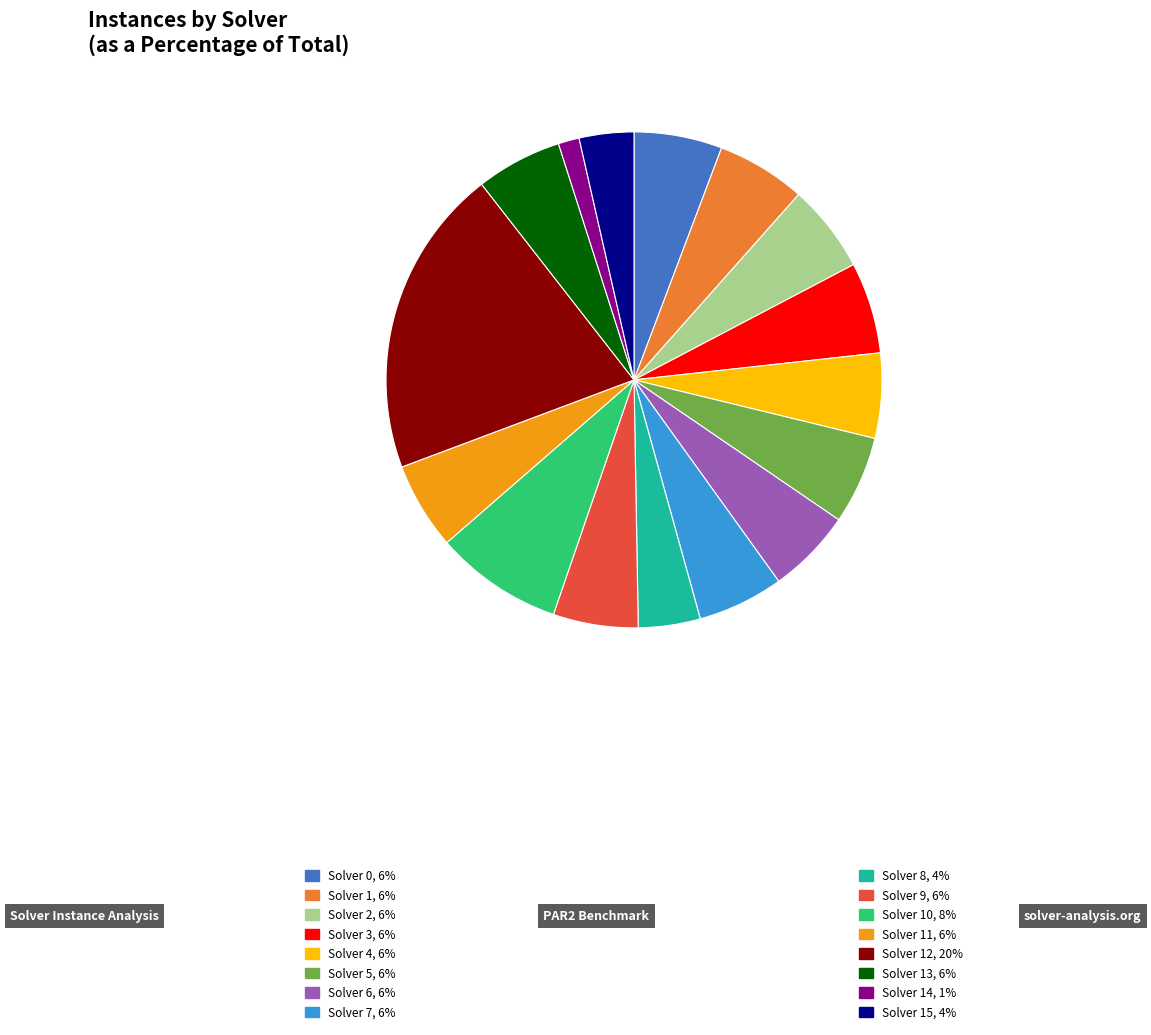

Is there any slice that represents more than half of the pie?

No